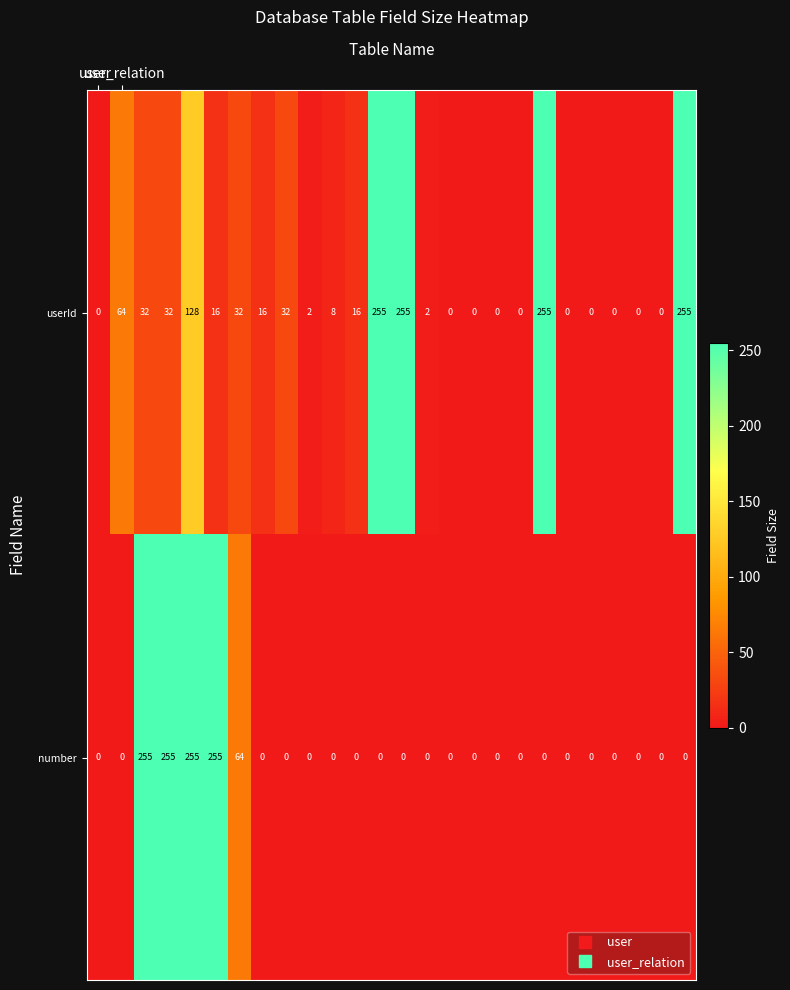

What is the sum of all number values?

1084